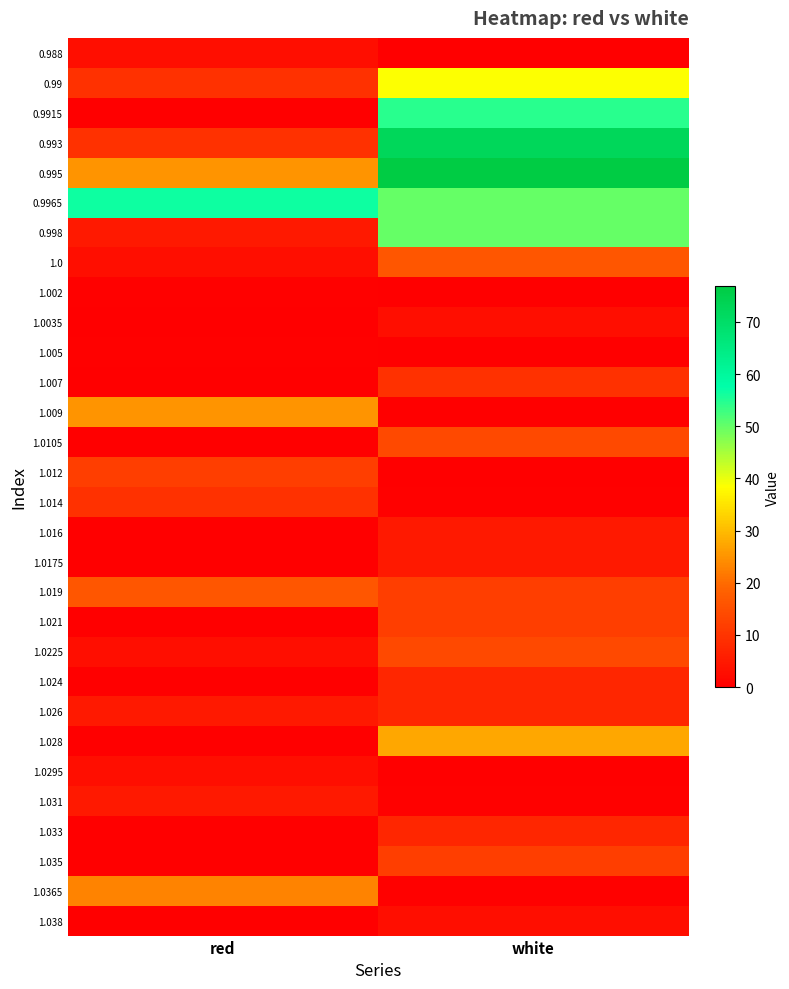

At which category is the sum across all series the highest?

white